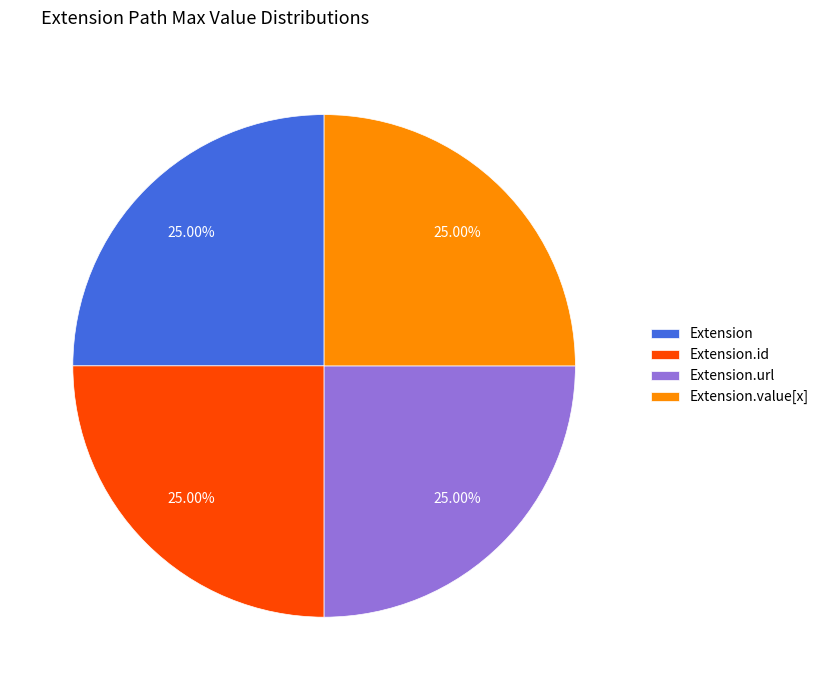

What is the ratio of the value at Extension.value[x] to the value at Extension.id?

1.0